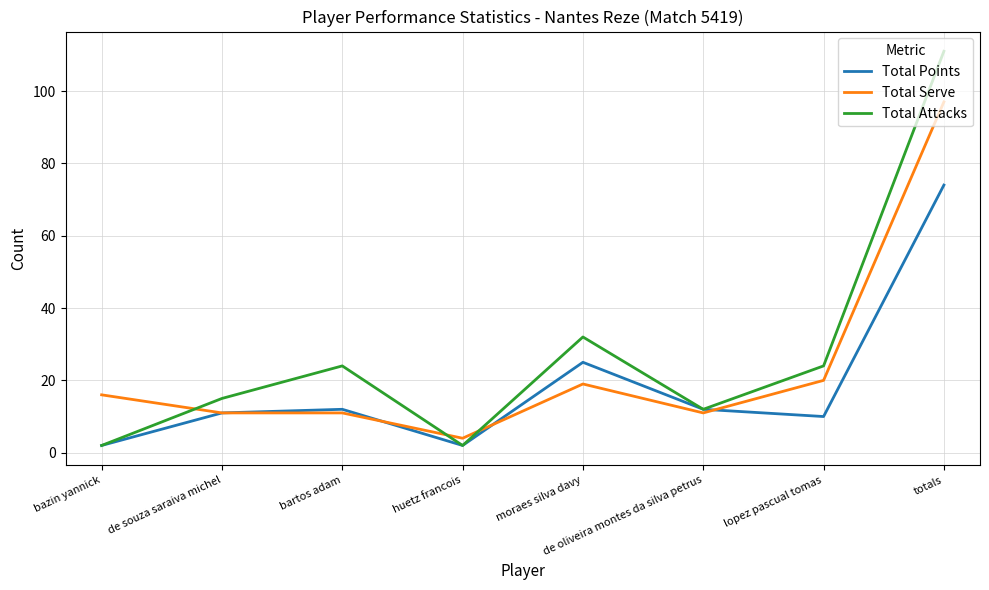

What are all the series names shown in the legend?

Total Points, Total Serve, Total Attacks